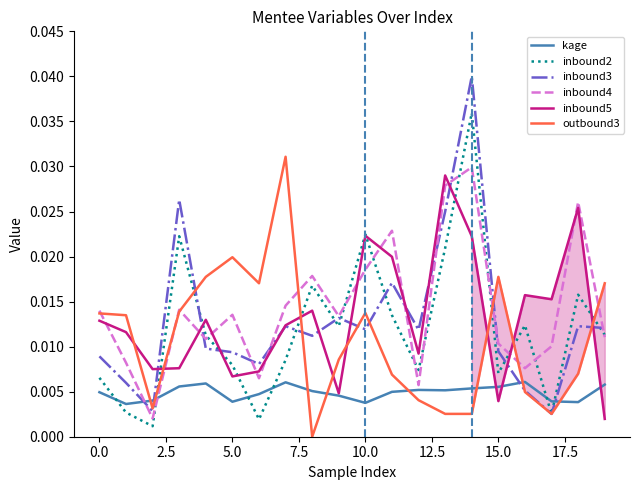

How many intersections are there between inbound5 and outbound3?

8